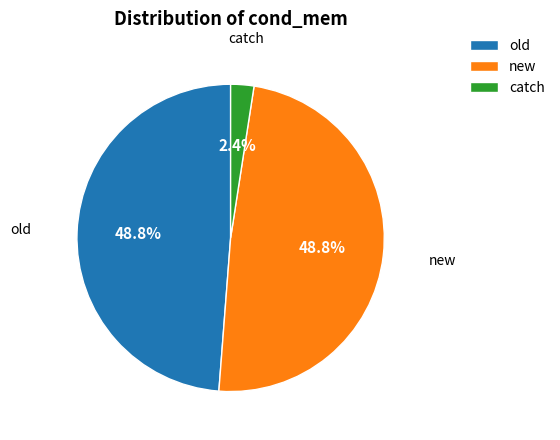

The catch slice represents 9% of the pie. True or false?

False